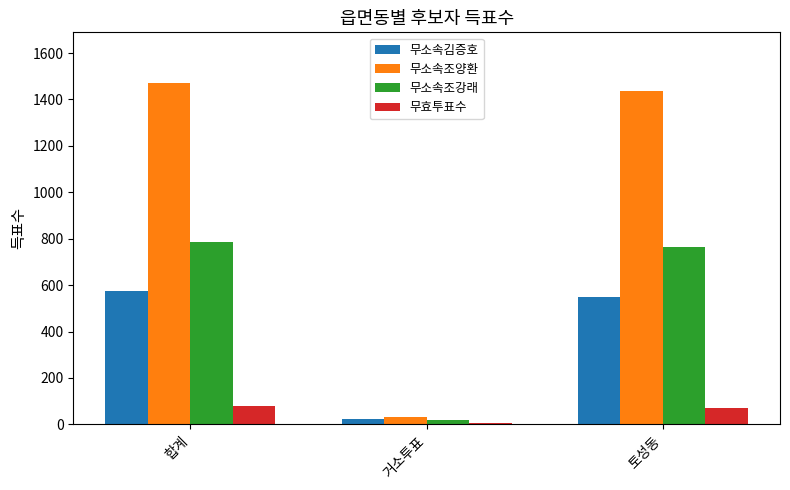

What is the highest value of the 무소속조강래 series?

786